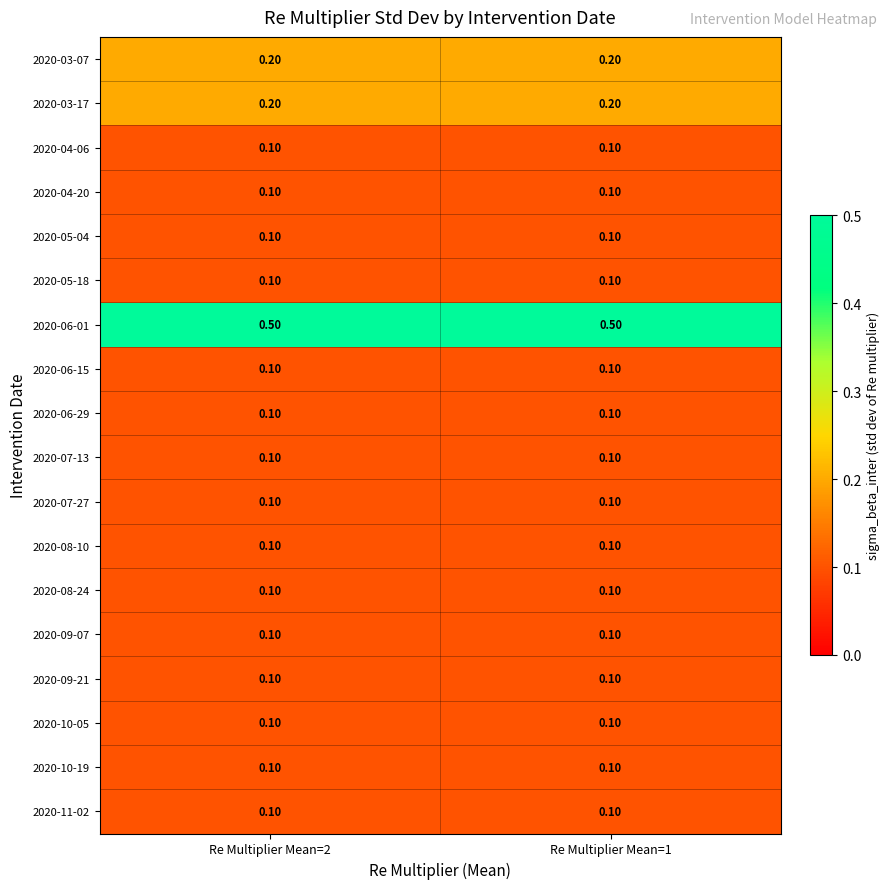

What is the total value across all series at Re Multiplier Mean=2?

2.4